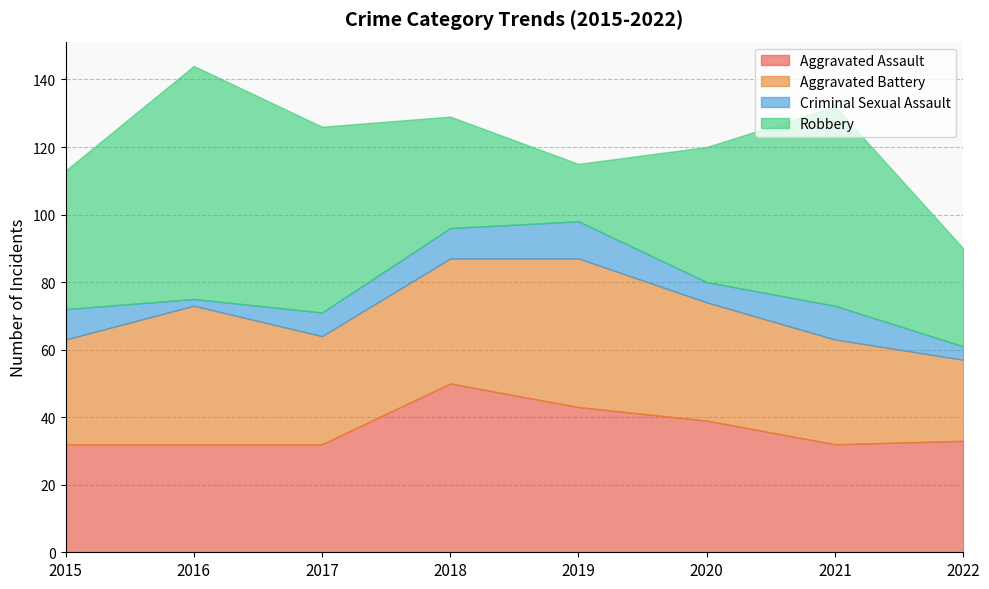

How many data points in Criminal Sexual Assault are less than 9?

4